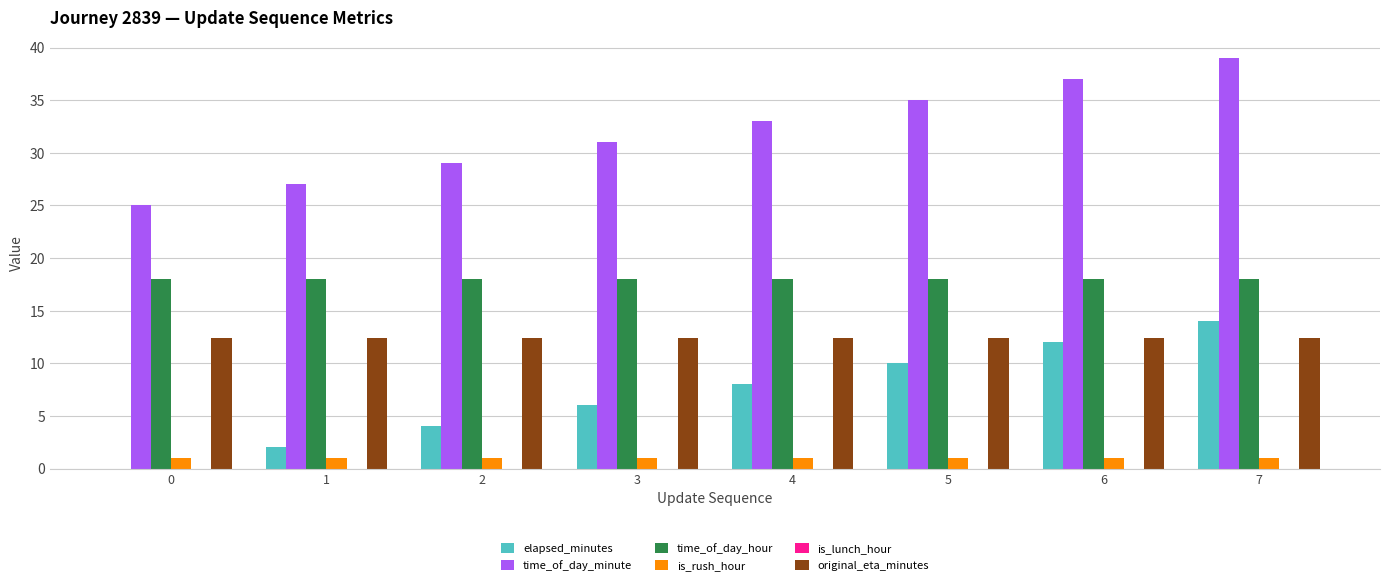

The is_rush_hour series shows 1.0 at 2. True or false?

True